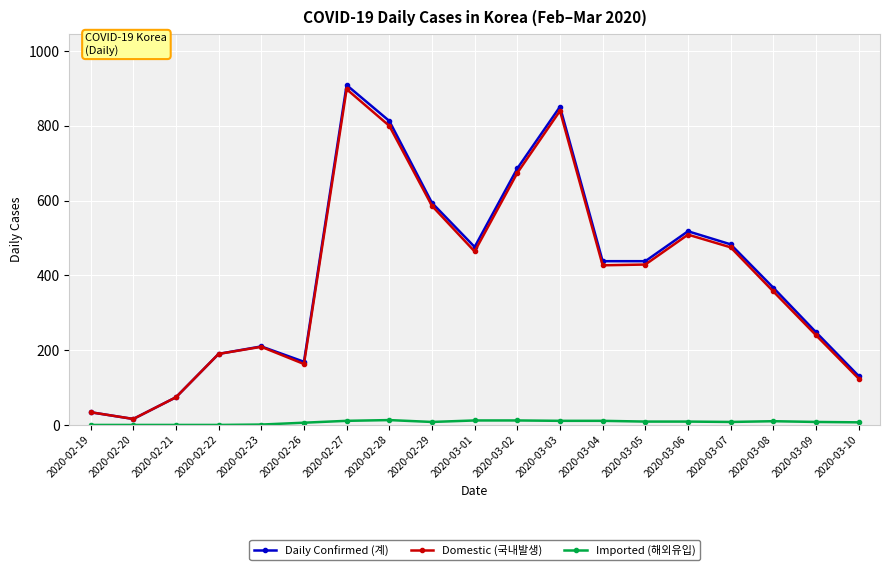

True or false: Imported (해외유입) has a value of 8 at 2020-03-09.

True